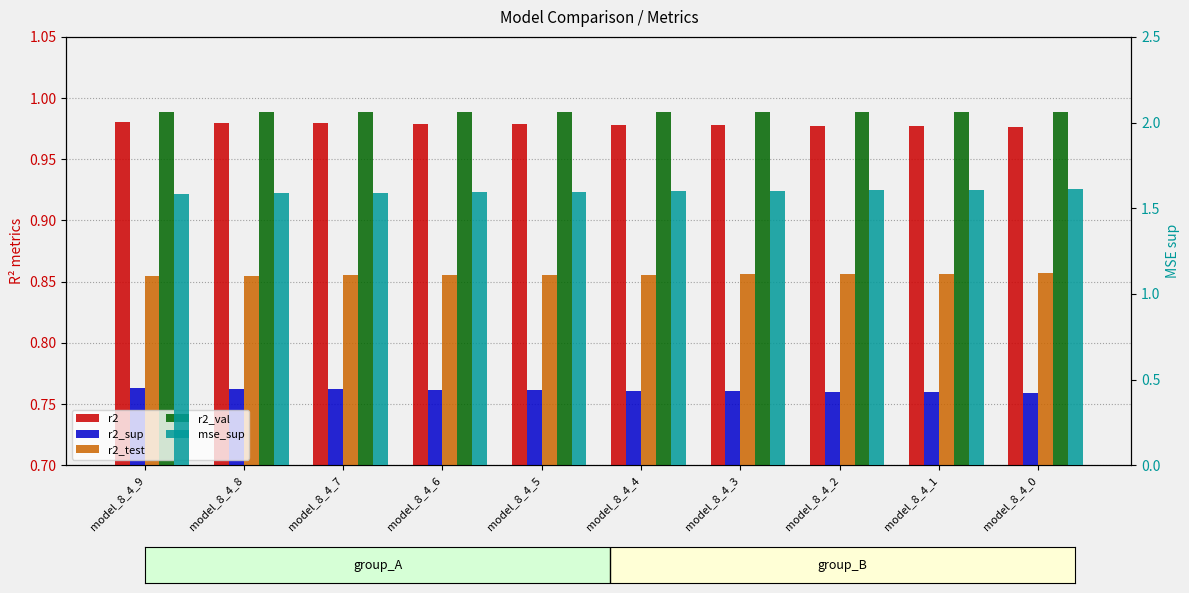

How many series are shown in this chart?

5